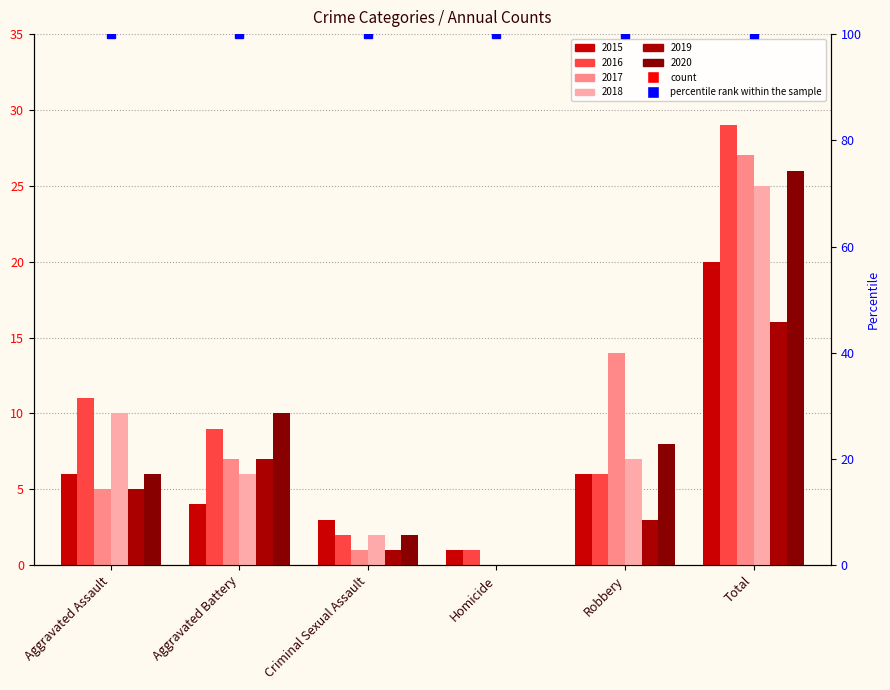

What is the total value across all series at Total?

143